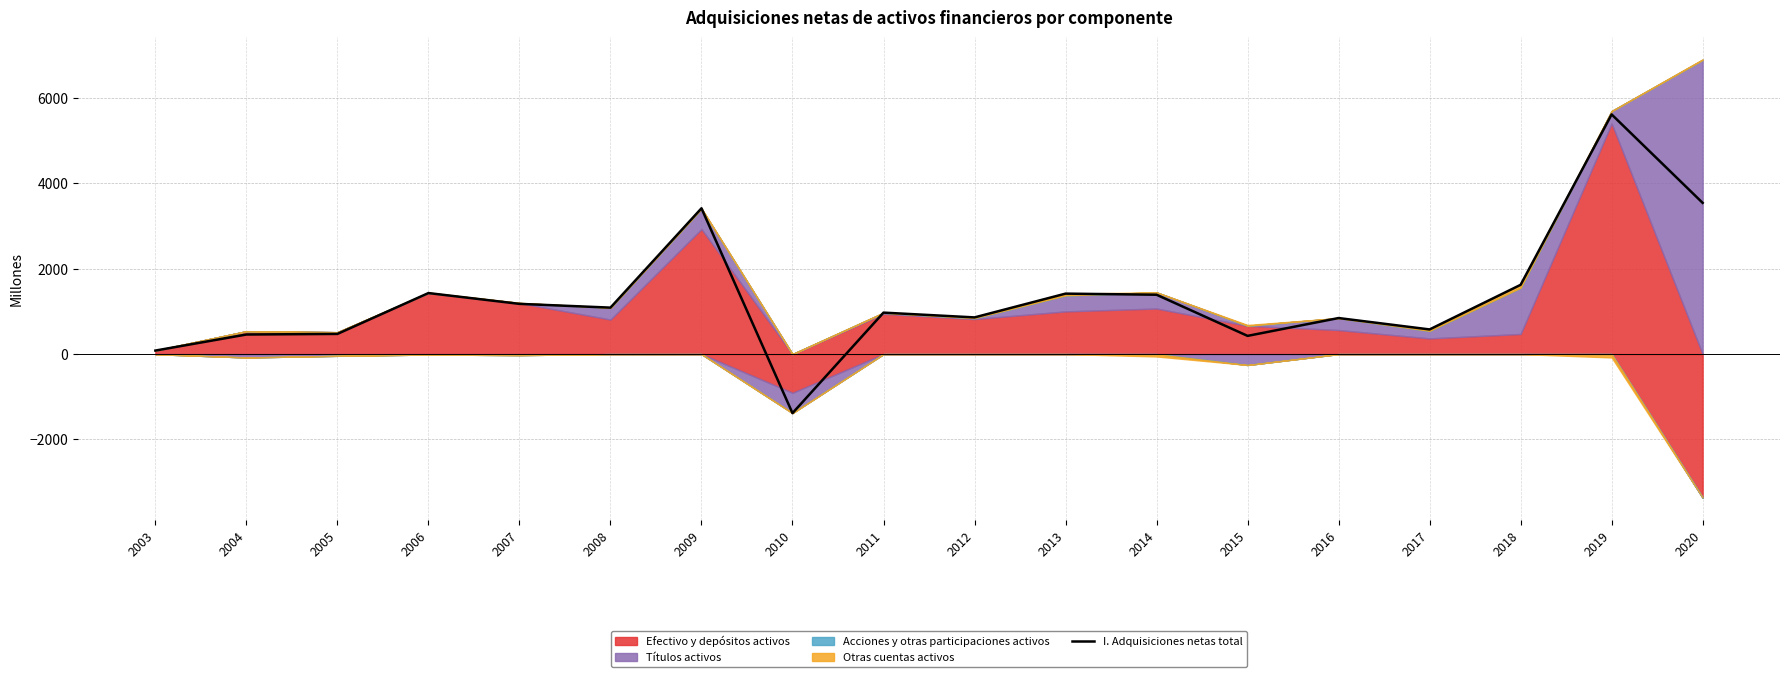

How many values exceed 1088?

8